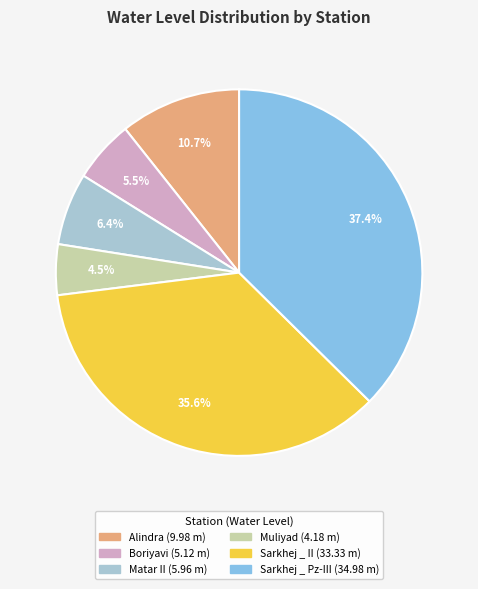

Count the number of slices in the pie.

6